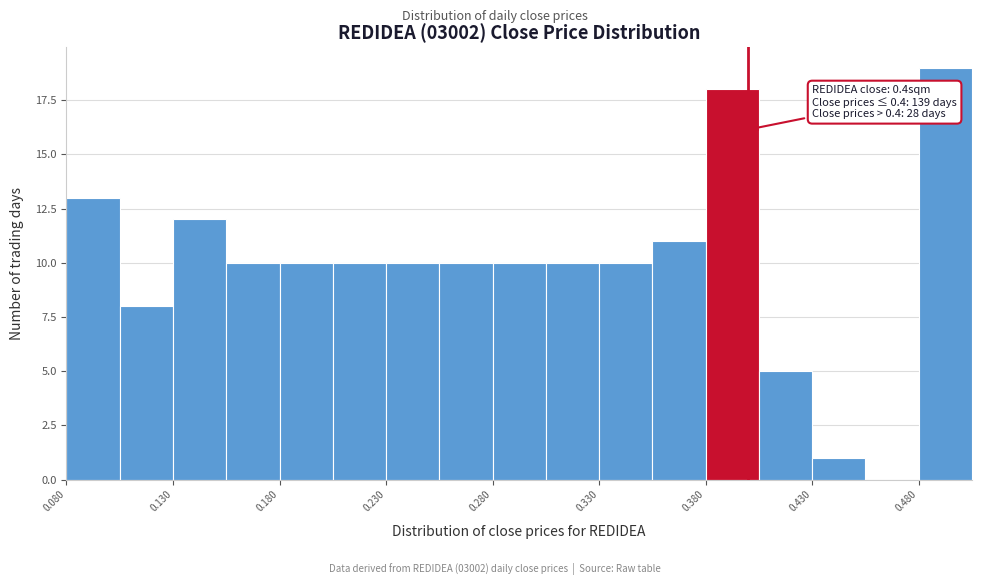

Which range on the x-axis has the tallest bar?

0.480 to 0.505